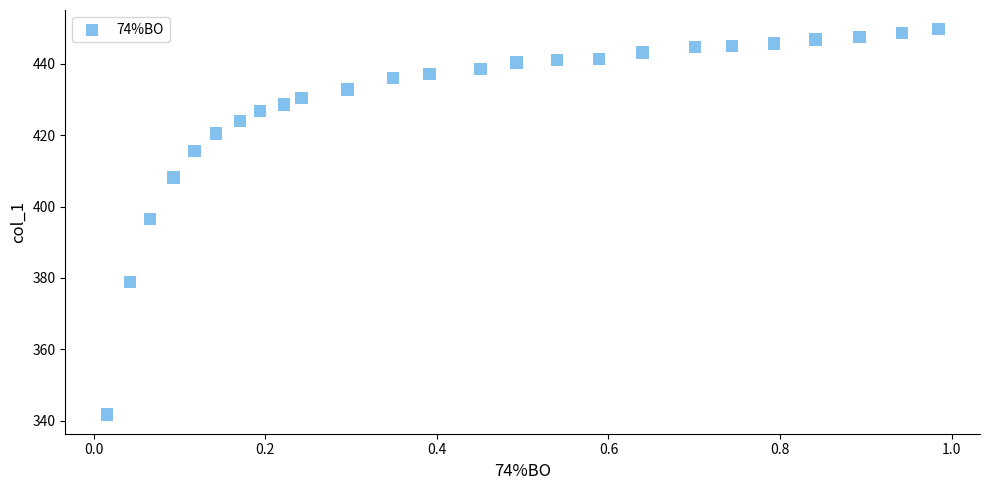

What Y value in the scatter plot is closest to 395?

396.4